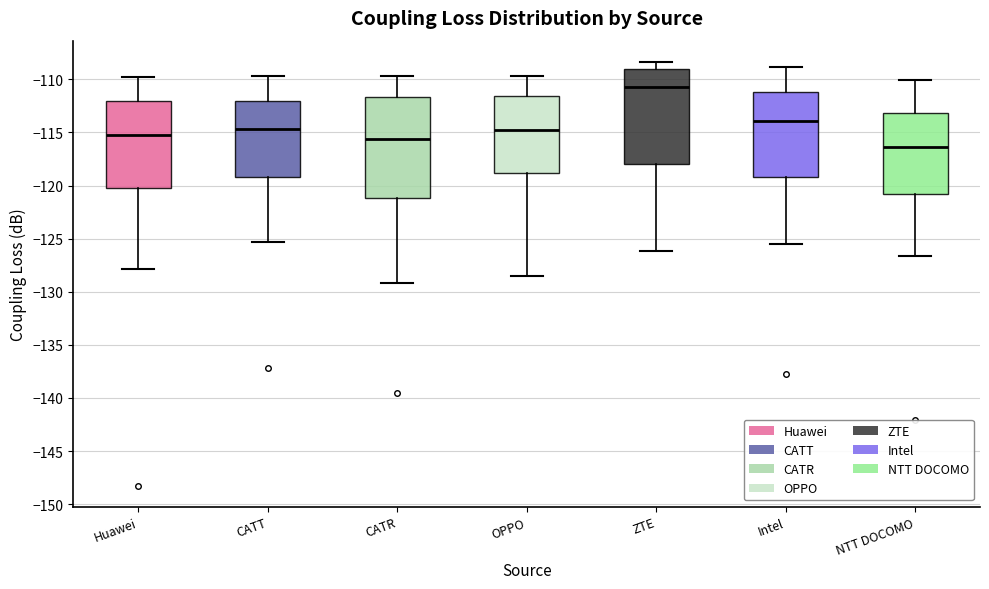

Reading left to right, read every box against the y-axis: the position of its median line, the range the box covers, and the ends of its whiskers. The values are not printed on the chart, so give them approximately, as read against the axis.

Huawei: median -115.0, box -120.0 to -112.0, whiskers -128.0 to -110.0
CATT: median -114.5, box -119.0 to -112.0, whiskers -125.5 to -109.5
CATR: median -115.5, box -121.0 to -111.5, whiskers -129.0 to -109.5
OPPO: median -115.0, box -119.0 to -111.5, whiskers -128.5 to -109.5
ZTE: median -111.0, box -118.0 to -109.0, whiskers -126.0 to -108.5
Intel: median -114.0, box -119.0 to -111.0, whiskers -125.5 to -109.0
NTT DOCOMO: median -116.5, box -121.0 to -113.0, whiskers -126.5 to -110.0